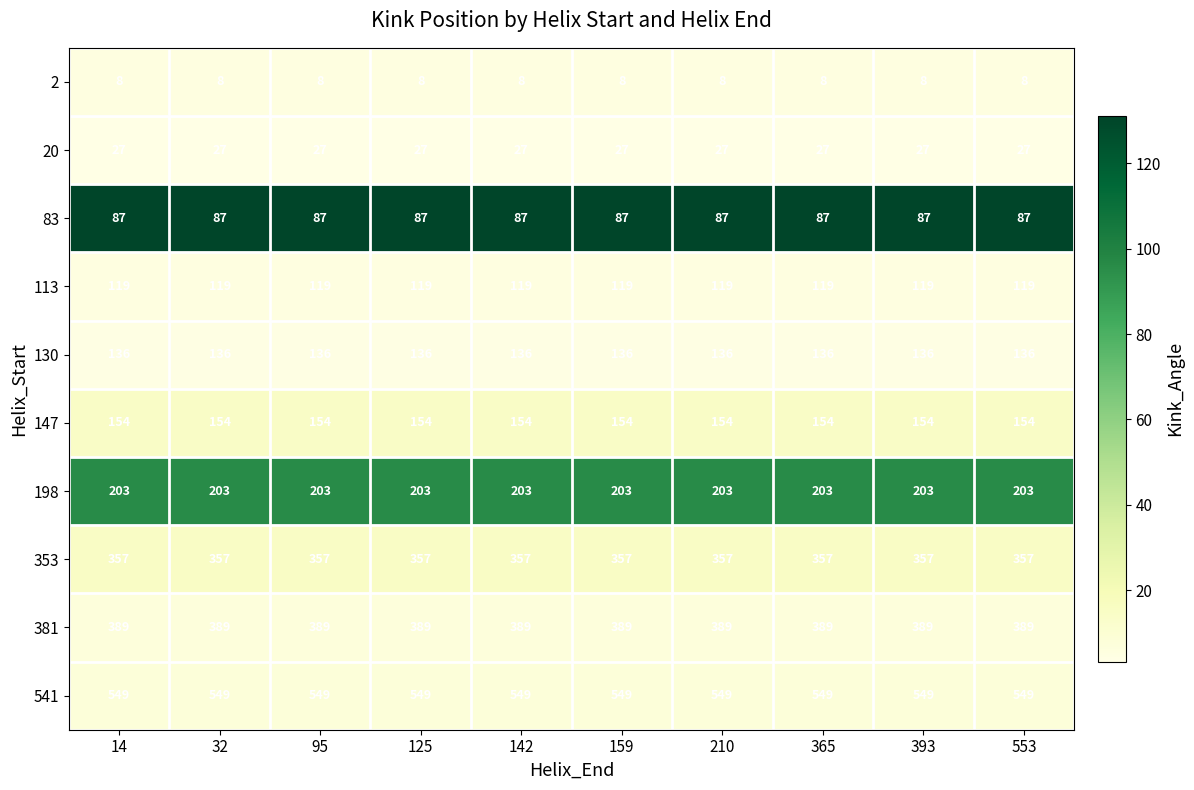

What is the sum of all 113 values?

1190